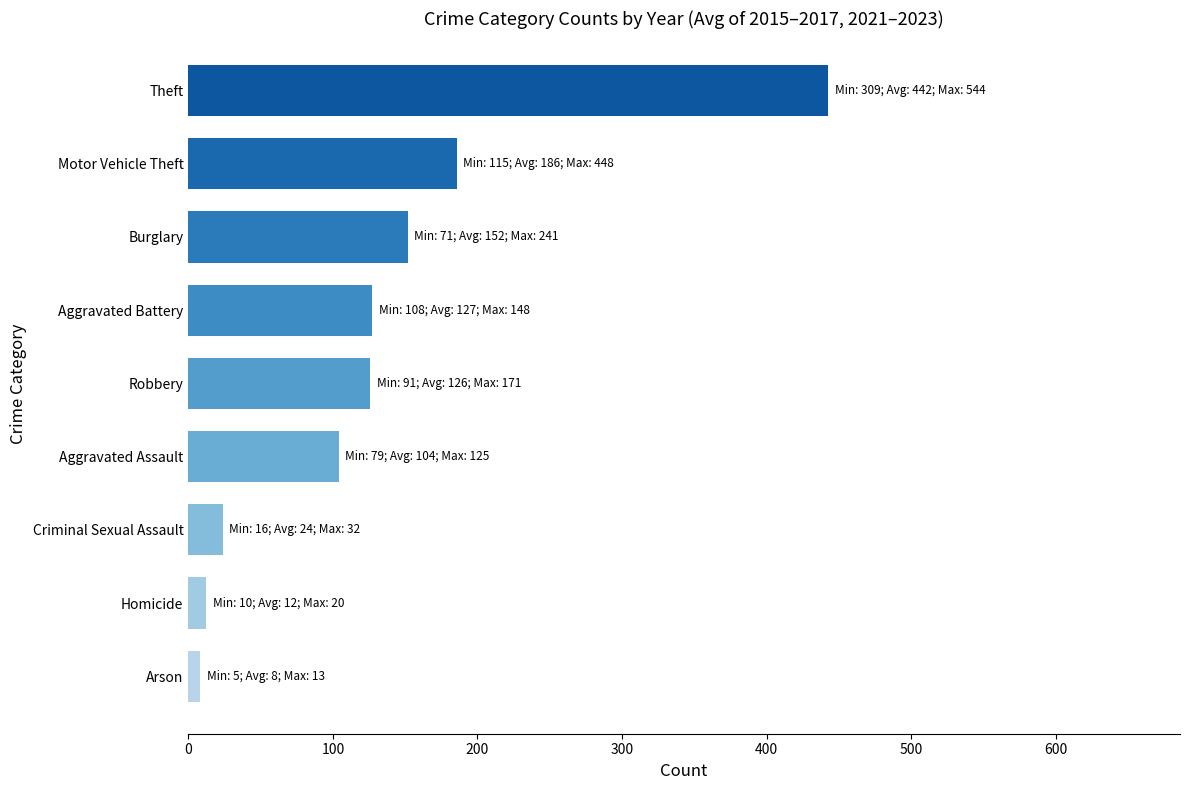

Between Theft and Criminal Sexual Assault, which is larger?

Theft